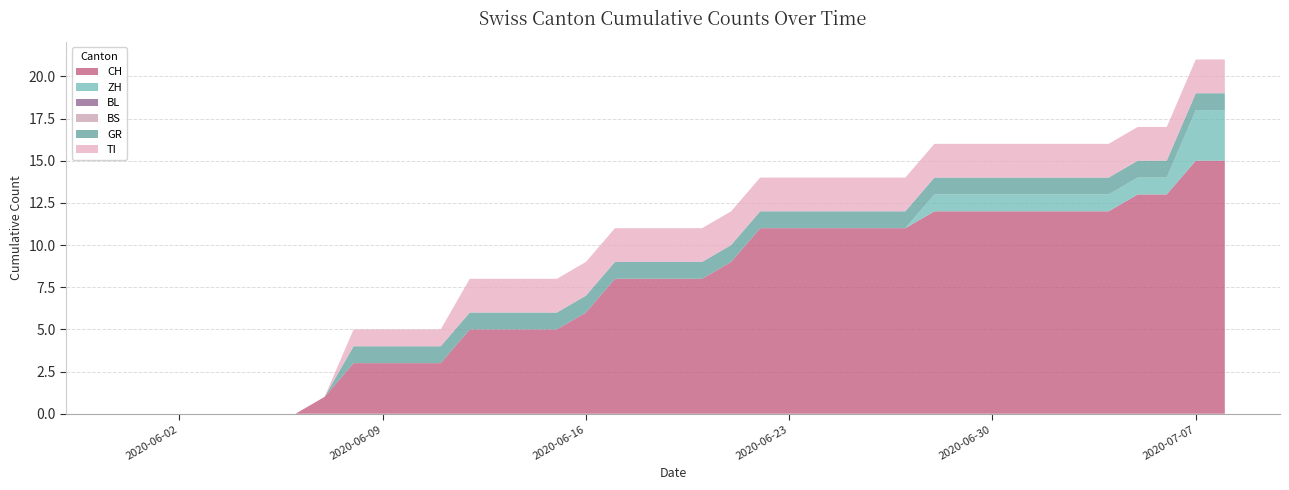

Reading left to right, transcribe all the data shown in this chart.

CH: 2020-05-31=0	2020-06-01=0	2020-06-02=0	2020-06-03=0	2020-06-04=0	2020-06-05=0	2020-06-06=0	2020-06-07=1	2020-06-08=3	2020-06-09=3	2020-06-10=3	2020-06-11=3	2020-06-12=5	2020-06-13=5	2020-06-14=5	2020-06-15=5	2020-06-16=6	2020-06-17=8	2020-06-18=8	2020-06-19=8	2020-06-20=8	2020-06-21=9	2020-06-22=11	2020-06-23=11	2020-06-24=11	2020-06-25=11	2020-06-26=11	2020-06-27=11	2020-06-28=12	2020-06-29=12	2020-06-30=12	2020-07-01=12	2020-07-02=12	2020-07-03=12	2020-07-04=12	2020-07-05=13	2020-07-06=13	2020-07-07=15	2020-07-08=15
ZH: 2020-05-31=0	2020-06-01=0	2020-06-02=0	2020-06-03=0	2020-06-04=0	2020-06-05=0	2020-06-06=0	2020-06-07=0	2020-06-08=0	2020-06-09=0	2020-06-10=0	2020-06-11=0	2020-06-12=0	2020-06-13=0	2020-06-14=0	2020-06-15=0	2020-06-16=0	2020-06-17=0	2020-06-18=0	2020-06-19=0	2020-06-20=0	2020-06-21=0	2020-06-22=0	2020-06-23=0	2020-06-24=0	2020-06-25=0	2020-06-26=0	2020-06-27=0	2020-06-28=1	2020-06-29=1	2020-06-30=1	2020-07-01=1	2020-07-02=1	2020-07-03=1	2020-07-04=1	2020-07-05=1	2020-07-06=1	2020-07-07=3	2020-07-08=3
BL: 2020-05-31=0	2020-06-01=0	2020-06-02=0	2020-06-03=0	2020-06-04=0	2020-06-05=0	2020-06-06=0	2020-06-07=0	2020-06-08=0	2020-06-09=0	2020-06-10=0	2020-06-11=0	2020-06-12=0	2020-06-13=0	2020-06-14=0	2020-06-15=0	2020-06-16=0	2020-06-17=0	2020-06-18=0	2020-06-19=0	2020-06-20=0	2020-06-21=0	2020-06-22=0	2020-06-23=0	2020-06-24=0	2020-06-25=0	2020-06-26=0	2020-06-27=0	2020-06-28=0	2020-06-29=0	2020-06-30=0	2020-07-01=0	2020-07-02=0	2020-07-03=0	2020-07-04=0	2020-07-05=0	2020-07-06=0	2020-07-07=0	2020-07-08=0
BS: 2020-05-31=0	2020-06-01=0	2020-06-02=0	2020-06-03=0	2020-06-04=0	2020-06-05=0	2020-06-06=0	2020-06-07=0	2020-06-08=0	2020-06-09=0	2020-06-10=0	2020-06-11=0	2020-06-12=0	2020-06-13=0	2020-06-14=0	2020-06-15=0	2020-06-16=0	2020-06-17=0	2020-06-18=0	2020-06-19=0	2020-06-20=0	2020-06-21=0	2020-06-22=0	2020-06-23=0	2020-06-24=0	2020-06-25=0	2020-06-26=0	2020-06-27=0	2020-06-28=0	2020-06-29=0	2020-06-30=0	2020-07-01=0	2020-07-02=0	2020-07-03=0	2020-07-04=0	2020-07-05=0	2020-07-06=0	2020-07-07=0	2020-07-08=0
GR: 2020-05-31=0	2020-06-01=0	2020-06-02=0	2020-06-03=0	2020-06-04=0	2020-06-05=0	2020-06-06=0	2020-06-07=0	2020-06-08=1	2020-06-09=1	2020-06-10=1	2020-06-11=1	2020-06-12=1	2020-06-13=1	2020-06-14=1	2020-06-15=1	2020-06-16=1	2020-06-17=1	2020-06-18=1	2020-06-19=1	2020-06-20=1	2020-06-21=1	2020-06-22=1	2020-06-23=1	2020-06-24=1	2020-06-25=1	2020-06-26=1	2020-06-27=1	2020-06-28=1	2020-06-29=1	2020-06-30=1	2020-07-01=1	2020-07-02=1	2020-07-03=1	2020-07-04=1	2020-07-05=1	2020-07-06=1	2020-07-07=1	2020-07-08=1
TI: 2020-05-31=0	2020-06-01=0	2020-06-02=0	2020-06-03=0	2020-06-04=0	2020-06-05=0	2020-06-06=0	2020-06-07=0	2020-06-08=1	2020-06-09=1	2020-06-10=1	2020-06-11=1	2020-06-12=2	2020-06-13=2	2020-06-14=2	2020-06-15=2	2020-06-16=2	2020-06-17=2	2020-06-18=2	2020-06-19=2	2020-06-20=2	2020-06-21=2	2020-06-22=2	2020-06-23=2	2020-06-24=2	2020-06-25=2	2020-06-26=2	2020-06-27=2	2020-06-28=2	2020-06-29=2	2020-06-30=2	2020-07-01=2	2020-07-02=2	2020-07-03=2	2020-07-04=2	2020-07-05=2	2020-07-06=2	2020-07-07=2	2020-07-08=2